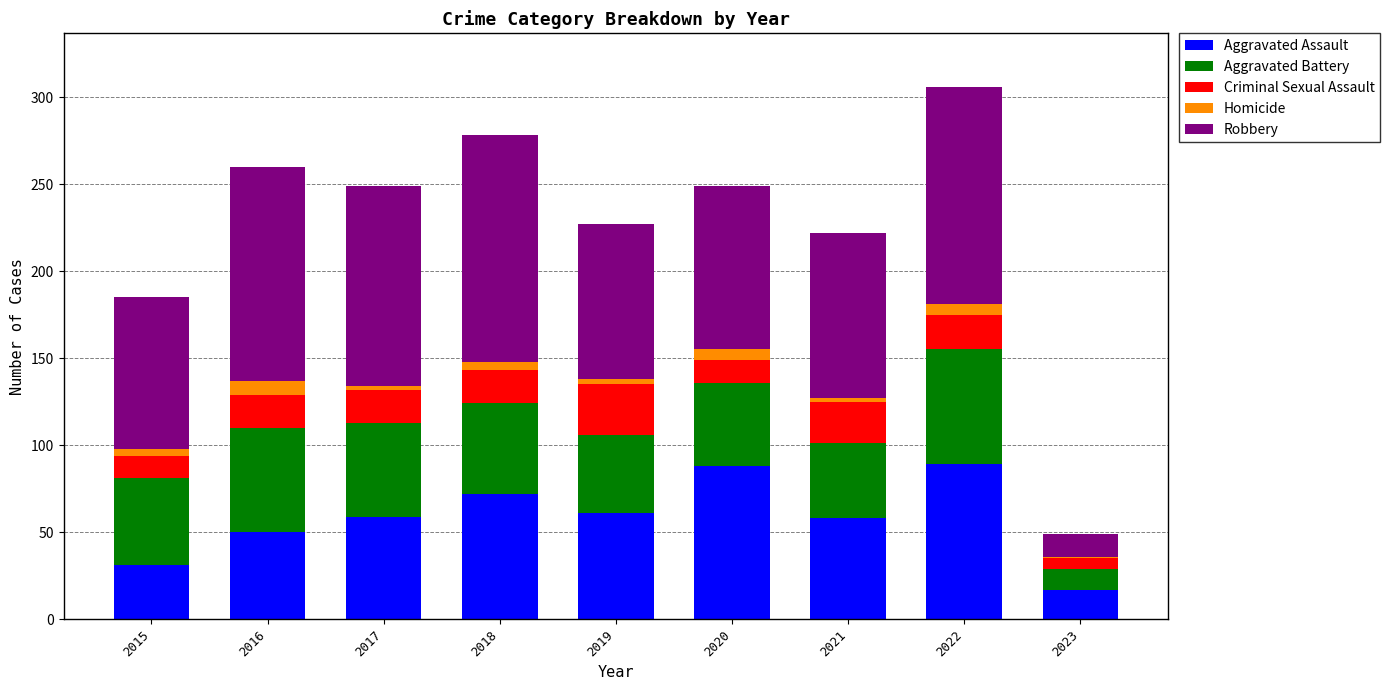

The Aggravated Assault series shows 86 at 2021. True or false?

False